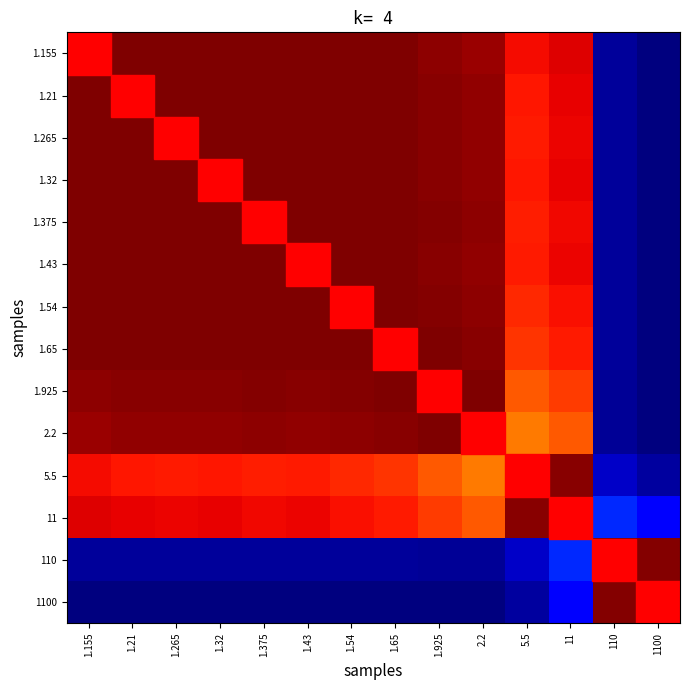

Reading left to right, what are all the values shown in this chart?

1.155: 1.155=1.0	1.21=1.0	1.265=1.0	1.32=1.0	1.375=1.0	1.43=1.0	1.54=1.0	1.65=1.0	1.925=1.0	2.2=1.0	5.5=0.9	11=0.9	110=0.0	1100=0.0
1.21: 1.155=1.0	1.21=1.0	1.265=1.0	1.32=1.0	1.375=1.0	1.43=1.0	1.54=1.0	1.65=1.0	1.925=1.0	2.2=1.0	5.5=0.9	11=0.9	110=0.0	1100=0.0
1.265: 1.155=1.0	1.21=1.0	1.265=1.0	1.32=1.0	1.375=1.0	1.43=1.0	1.54=1.0	1.65=1.0	1.925=1.0	2.2=1.0	5.5=0.9	11=0.9	110=0.0	1100=0.0
1.32: 1.155=1.0	1.21=1.0	1.265=1.0	1.32=1.0	1.375=1.0	1.43=1.0	1.54=1.0	1.65=1.0	1.925=1.0	2.2=1.0	5.5=0.9	11=0.9	110=0.0	1100=0.0
1.375: 1.155=1.0	1.21=1.0	1.265=1.0	1.32=1.0	1.375=1.0	1.43=1.0	1.54=1.0	1.65=1.0	1.925=1.0	2.2=1.0	5.5=0.9	11=0.9	110=0.0	1100=0.0
1.43: 1.155=1.0	1.21=1.0	1.265=1.0	1.32=1.0	1.375=1.0	1.43=1.0	1.54=1.0	1.65=1.0	1.925=1.0	2.2=1.0	5.5=0.9	11=0.9	110=0.0	1100=0.0
1.54: 1.155=1.0	1.21=1.0	1.265=1.0	1.32=1.0	1.375=1.0	1.43=1.0	1.54=1.0	1.65=1.0	1.925=1.0	2.2=1.0	5.5=0.9	11=0.9	110=0.0	1100=0.0
1.65: 1.155=1.0	1.21=1.0	1.265=1.0	1.32=1.0	1.375=1.0	1.43=1.0	1.54=1.0	1.65=1.0	1.925=1.0	2.2=1.0	5.5=0.9	11=0.9	110=0.0	1100=0.0
1.925: 1.155=1.0	1.21=1.0	1.265=1.0	1.32=1.0	1.375=1.0	1.43=1.0	1.54=1.0	1.65=1.0	1.925=1.0	2.2=1.0	5.5=0.8	11=0.8	110=0.0	1100=0.0
2.2: 1.155=1.0	1.21=1.0	1.265=1.0	1.32=1.0	1.375=1.0	1.43=1.0	1.54=1.0	1.65=1.0	1.925=1.0	2.2=1.0	5.5=0.8	11=0.8	110=0.0	1100=0.0
5.5: 1.155=0.9	1.21=0.9	1.265=0.9	1.32=0.9	1.375=0.9	1.43=0.9	1.54=0.9	1.65=0.9	1.925=0.8	2.2=0.8	5.5=1.0	11=1.0	110=0.1	1100=0.0
11: 1.155=0.9	1.21=0.9	1.265=0.9	1.32=0.9	1.375=0.9	1.43=0.9	1.54=0.9	1.65=0.9	1.925=0.8	2.2=0.8	5.5=1.0	11=1.0	110=0.2	1100=0.1
110: 1.155=0.0	1.21=0.0	1.265=0.0	1.32=0.0	1.375=0.0	1.43=0.0	1.54=0.0	1.65=0.0	1.925=0.0	2.2=0.0	5.5=0.1	11=0.2	110=1.0	1100=1.0
1100: 1.155=0.0	1.21=0.0	1.265=0.0	1.32=0.0	1.375=0.0	1.43=0.0	1.54=0.0	1.65=0.0	1.925=0.0	2.2=0.0	5.5=0.0	11=0.1	110=1.0	1100=1.0